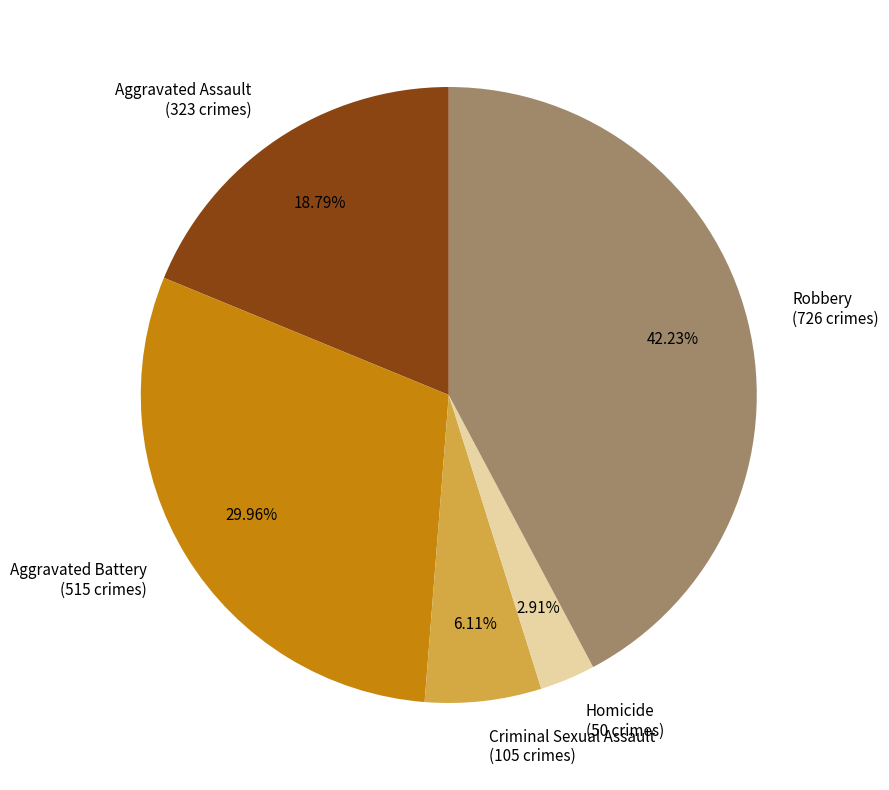

What percentage is the Aggravated Battery slice, to the nearest percent?

30%